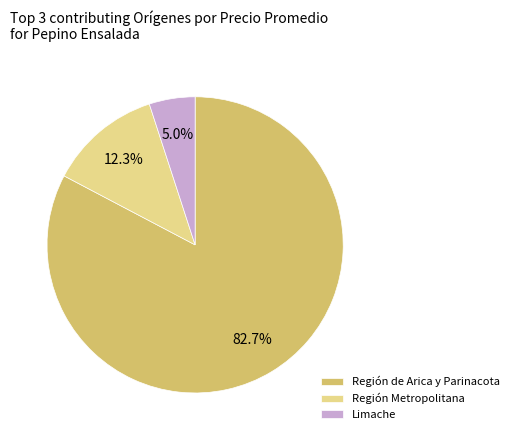

Which slice is the largest?

Región de Arica y Parinacota